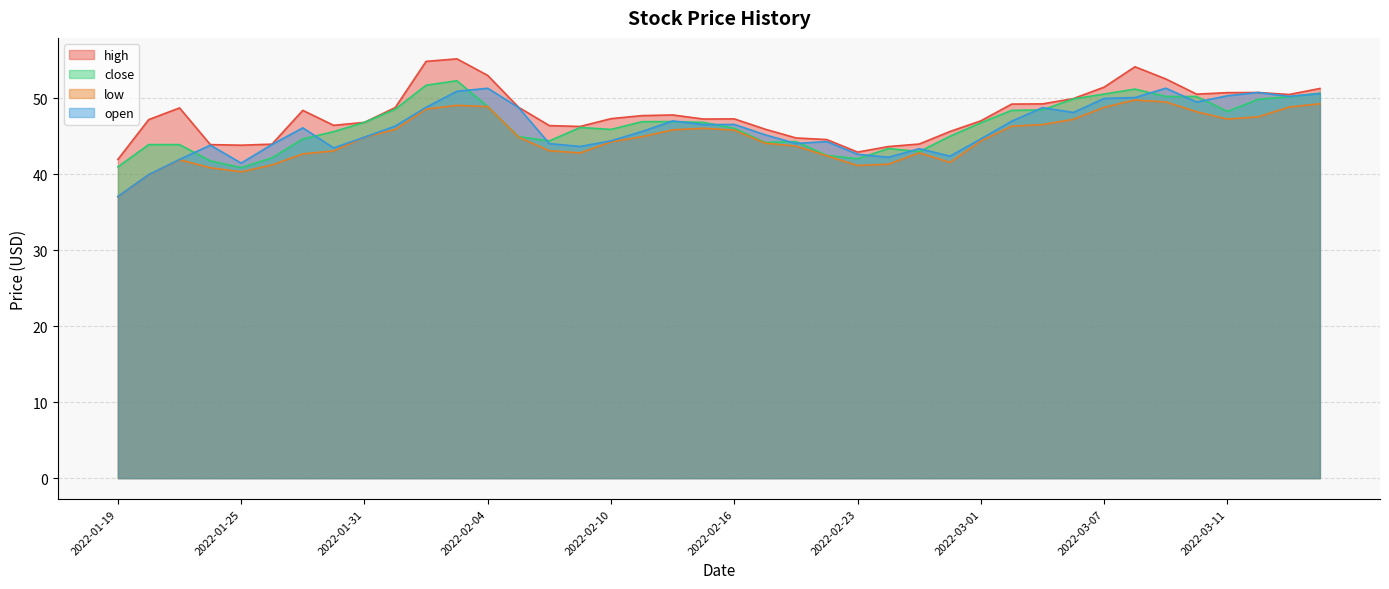

What is the difference between the highest and lowest values at 2022-03-08?

4.4